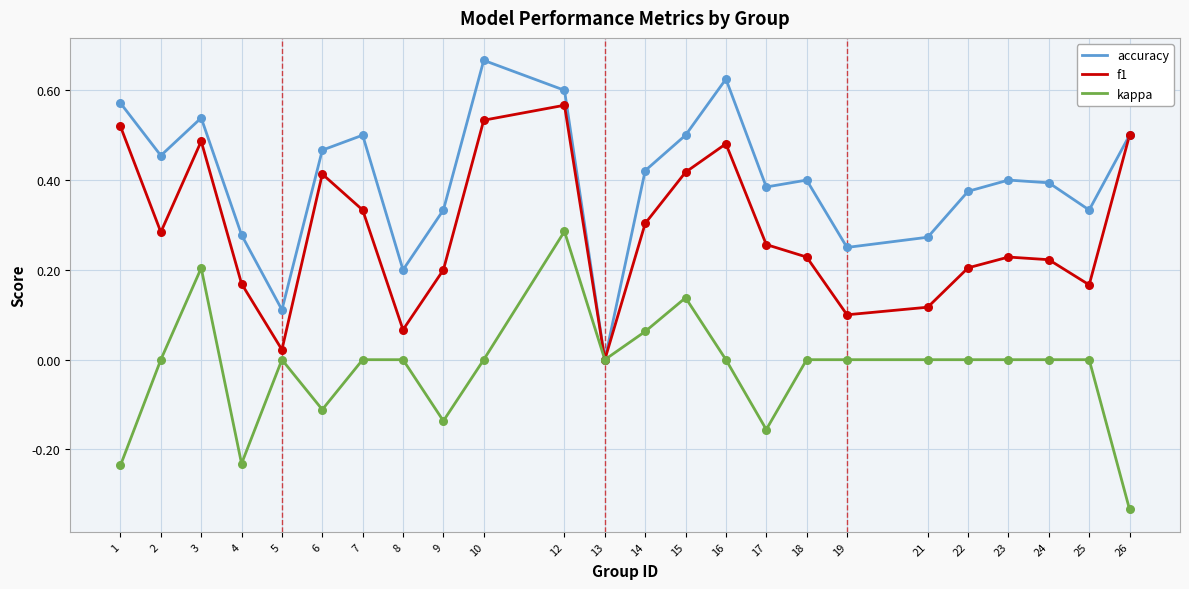

Is the value of f1 at 2 greater than the value of accuracy at 16?

No